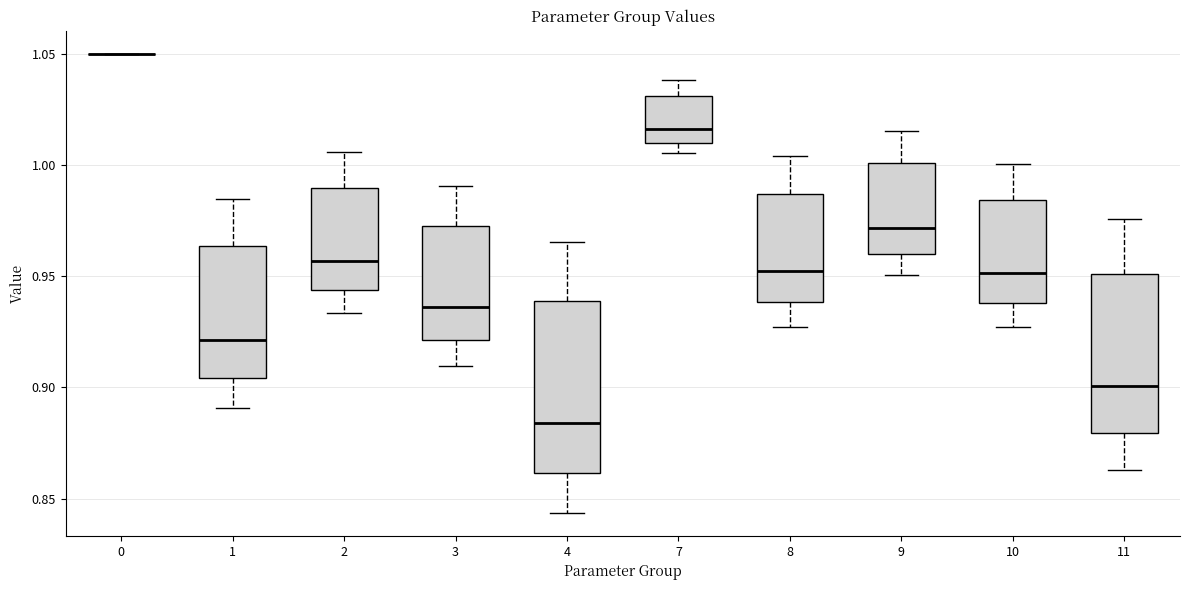

Comparing the boxes themselves (not the whiskers), which one is the tallest?

4